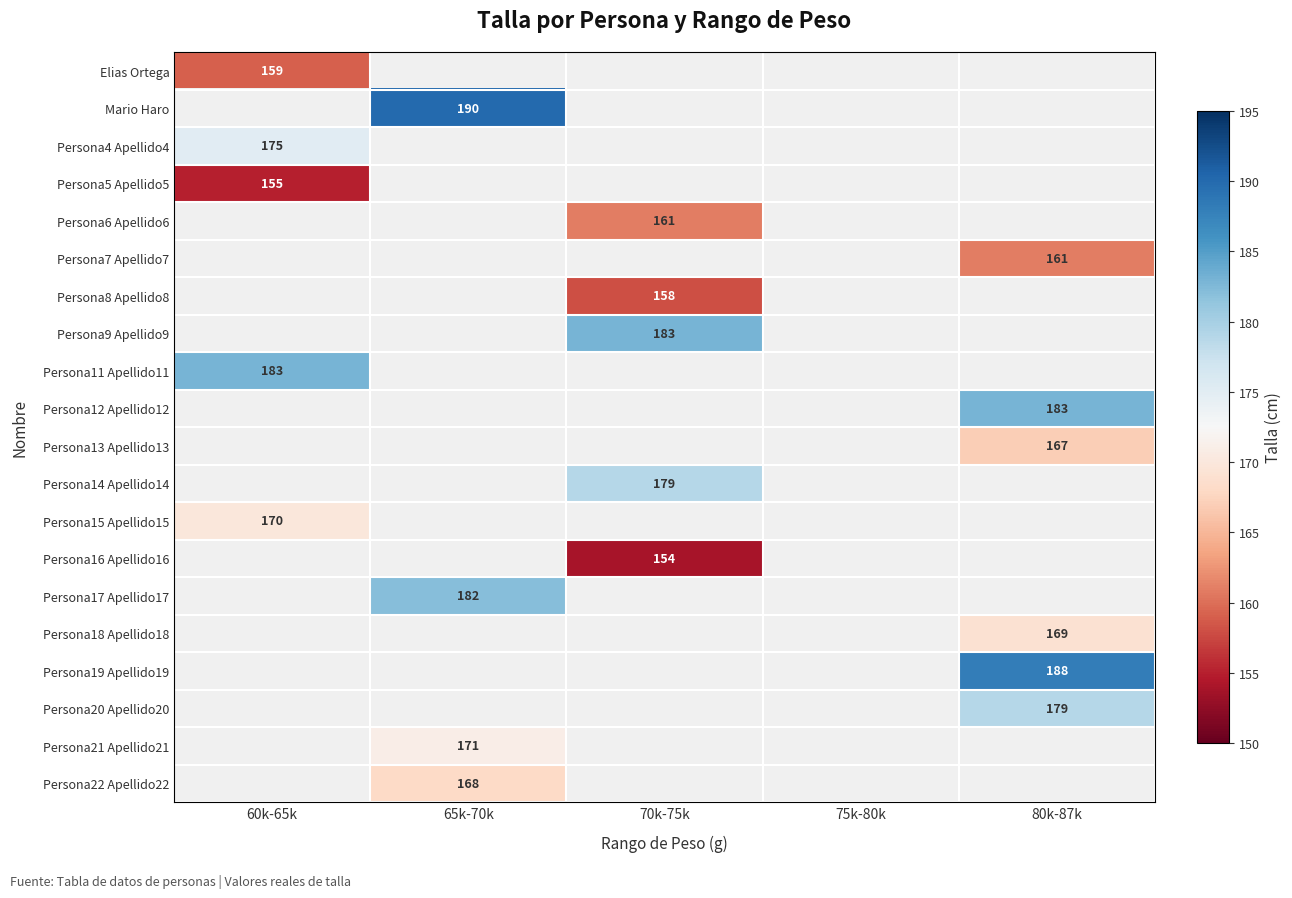

Is it true that Persona9 Apellido9 equals 123 at 70k-75k?

False